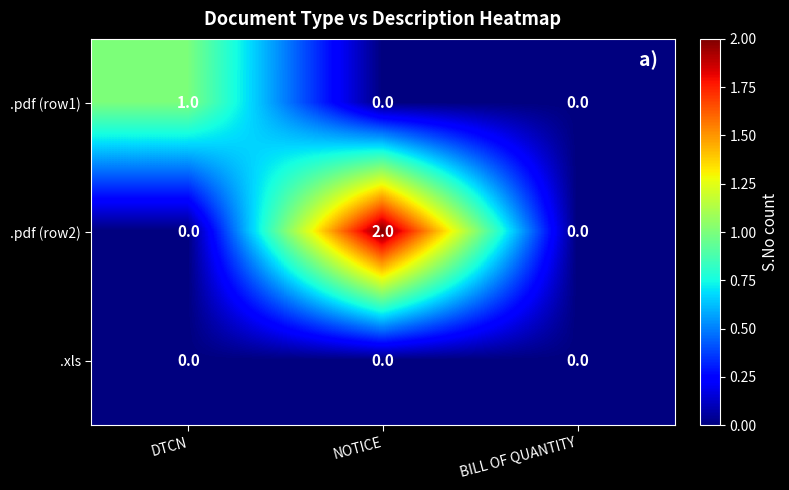

List the series in order of their overall mean, lowest first.

.xls, .pdf (row1), .pdf (row2)